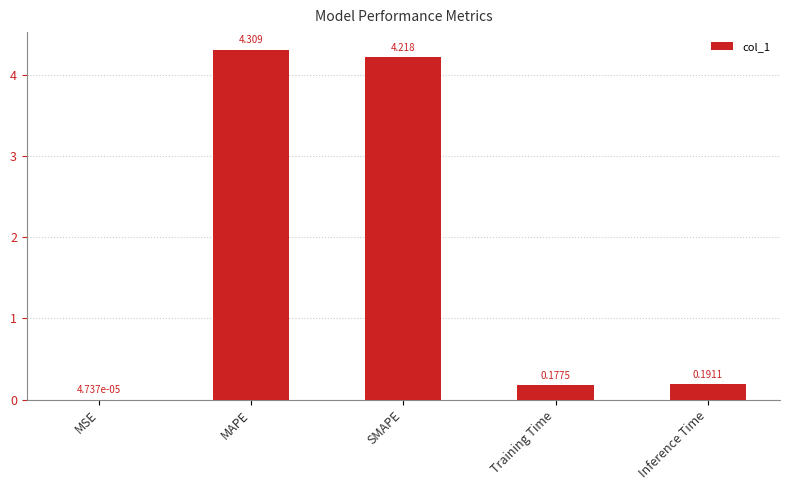

Where is the data nearest to the value 2?

Inference Time